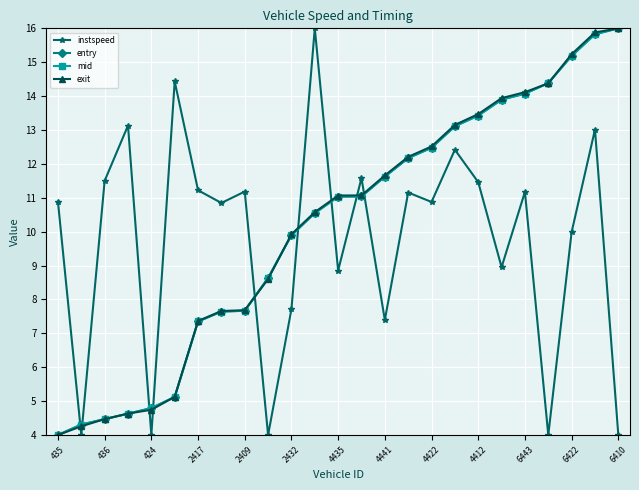

Is this an area chart (filled region under the line)?

No